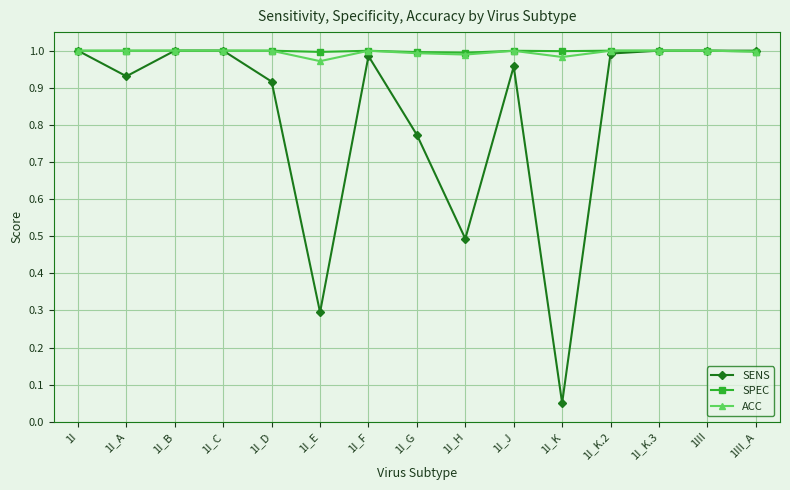

Which category has the lowest value in the SENS series?

1I_K